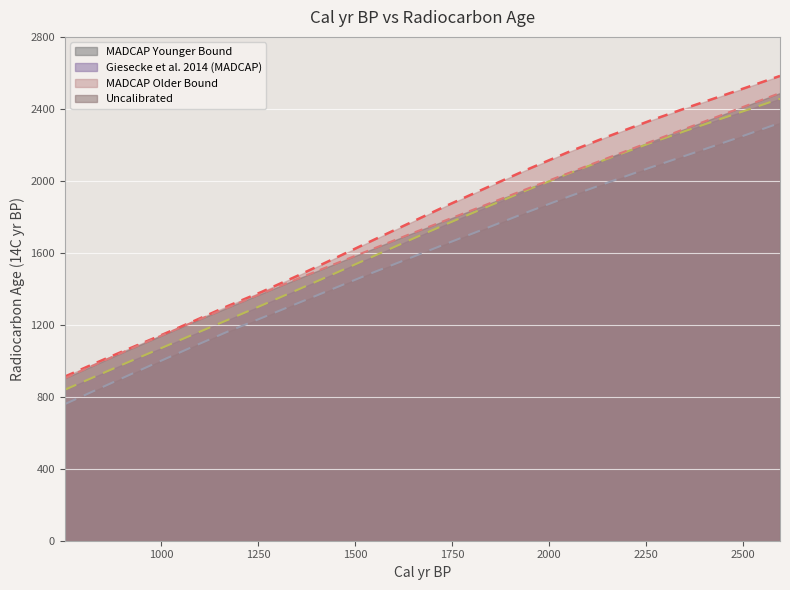

What is the value of the MADCAP Older Bound point at the 4th from the left?

1139